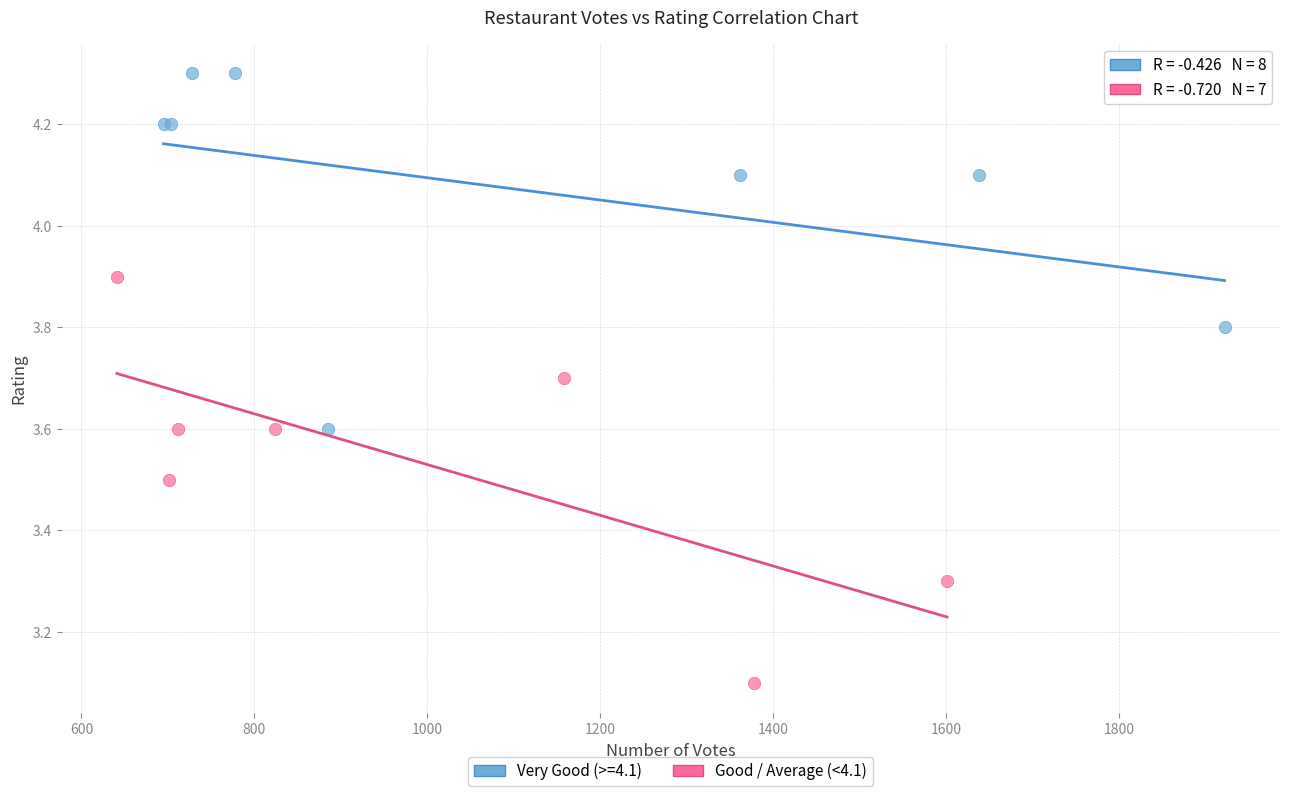

Which series reaches the minimum Y coordinate?

Good / Average (<4.1)